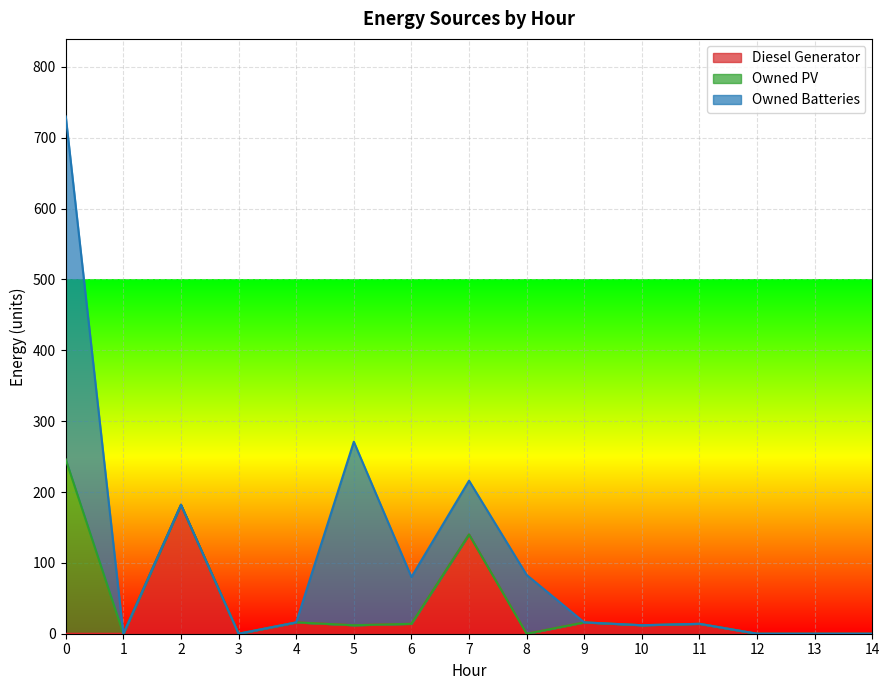

Reading left to right, extract all data points from this chart.

Diesel Generator: 0=0	1=0	2=182	3=0	4=16	5=12	6=14	7=140	8=0	9=16	10=12	11=14	12=0	13=0	14=0
Owned PV: 0=246	1=0	2=0	3=0	4=0	5=0	6=0	7=0	8=0	9=0	10=0	11=0	12=0	13=0	14=0
Owned Batteries: 0=484	1=0	2=0	3=0	4=0	5=259	6=66	7=76	8=83	9=0	10=0	11=0	12=0	13=0	14=0